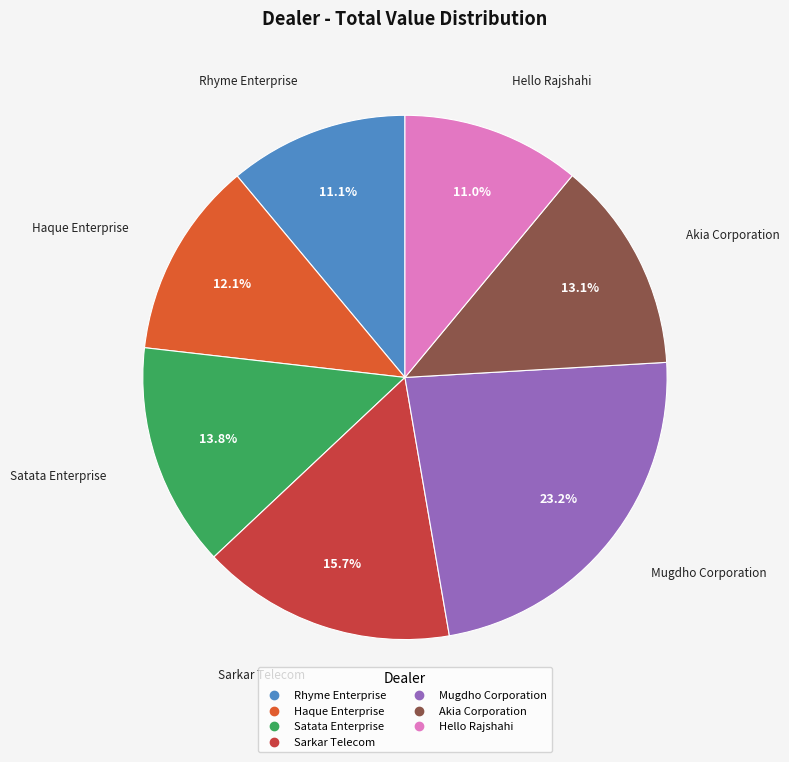

To the nearest percent, what portion does Haque Enterprise represent?

12%